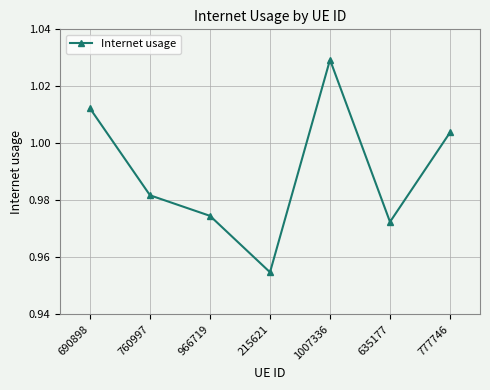

At which category does the chart reach its minimum across all series?

215621